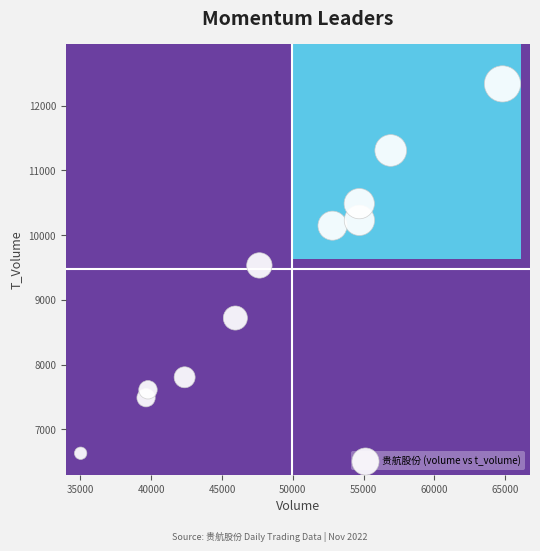

What is the range of Y values (max minus min)?

5703